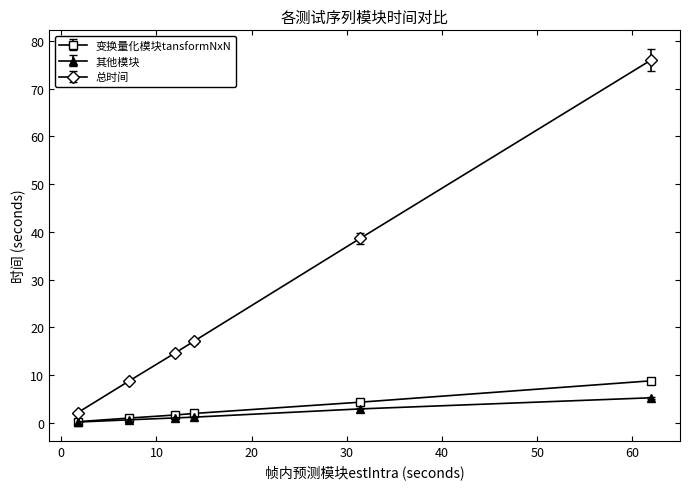

True or false: 变换量化模块tansformNxN and 总时间 cross at least once.

False